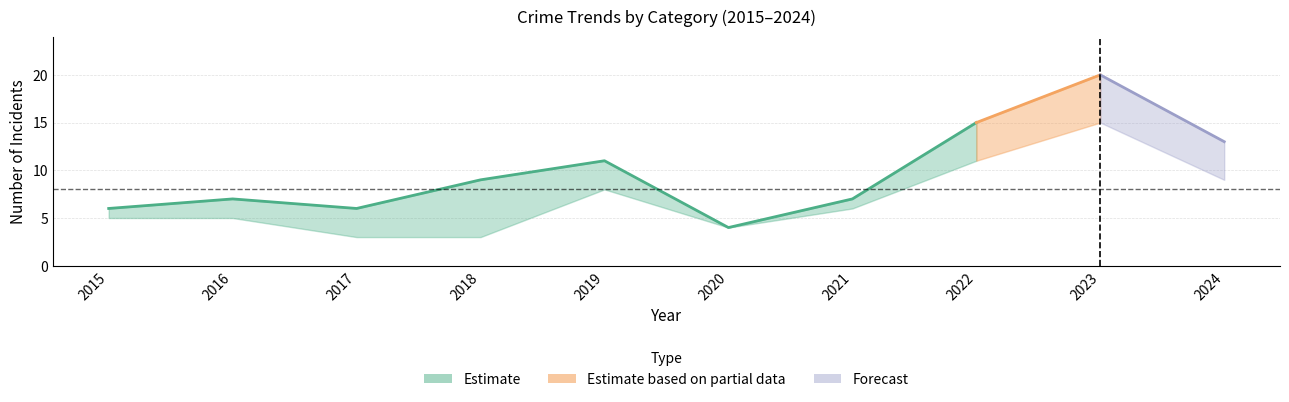

Reading right to left, extract all data points from this chart.

Aggravated Assault: 2024=1	2023=4	2022=2	2021=0	2020=0	2019=3	2018=1	2017=2	2016=1	2015=0
Aggravated Battery: 2024=3	2023=1	2022=1	2021=1	2020=0	2019=0	2018=5	2017=1	2016=1	2015=1
Robbery: 2024=9	2023=15	2022=11	2021=6	2020=4	2019=8	2018=3	2017=3	2016=5	2015=5
Total: 2024=13	2023=20	2022=15	2021=7	2020=4	2019=11	2018=9	2017=6	2016=7	2015=6